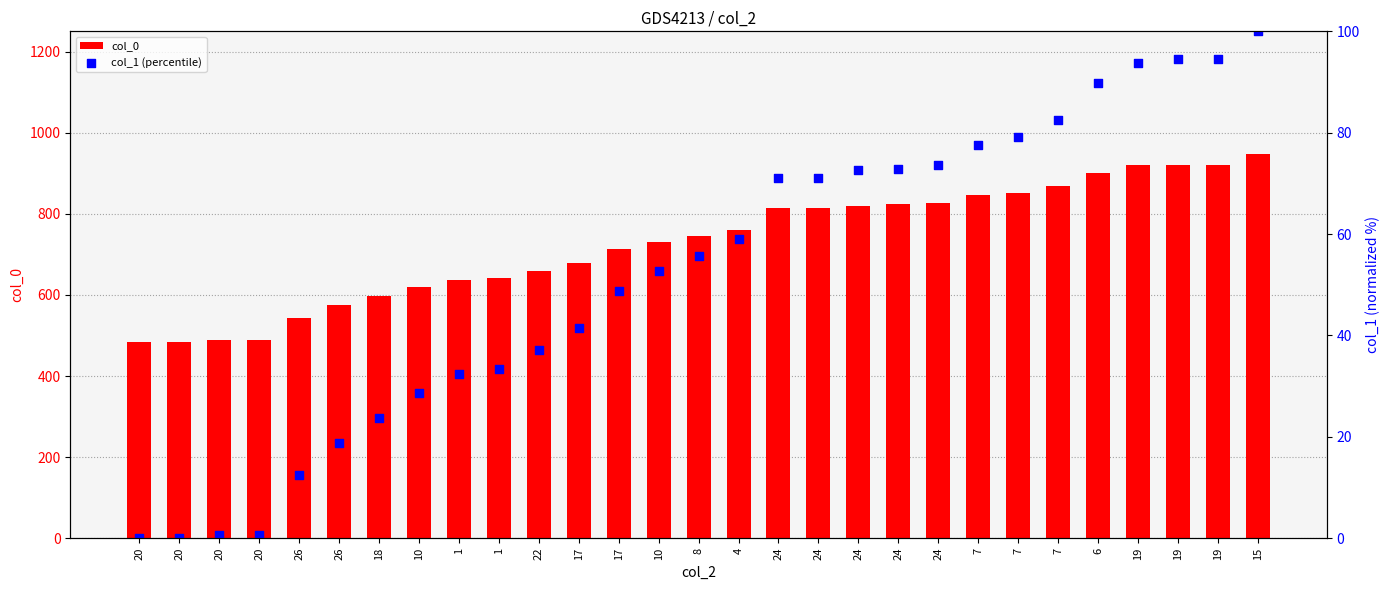

At how many categories does at least one series exceed 905?

4